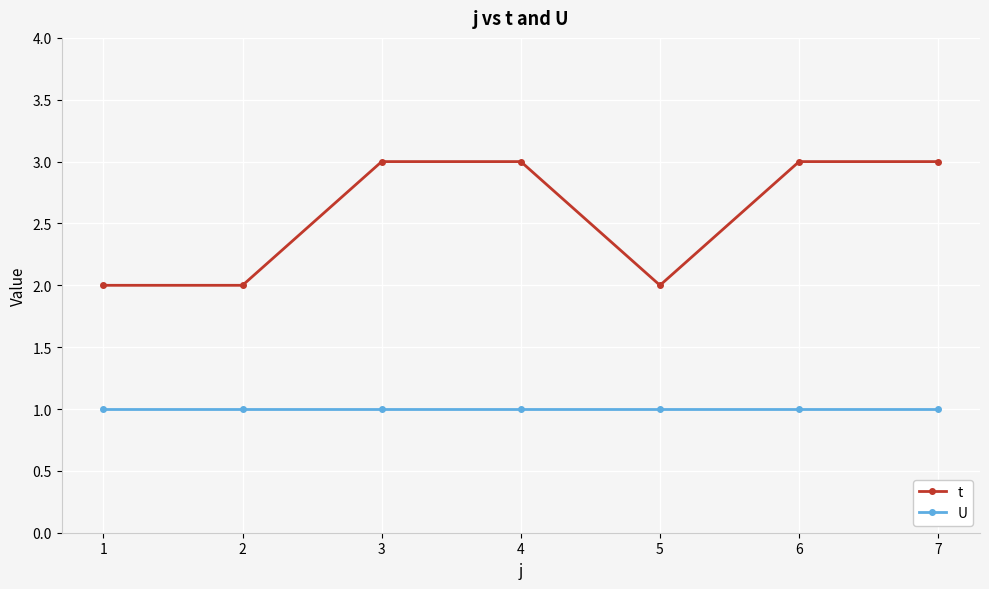

Reading left to right, what are all the values shown in this chart?

t: 1=2	2=2	3=3	4=3	5=2	6=3	7=3
U: 1=1	2=1	3=1	4=1	5=1	6=1	7=1